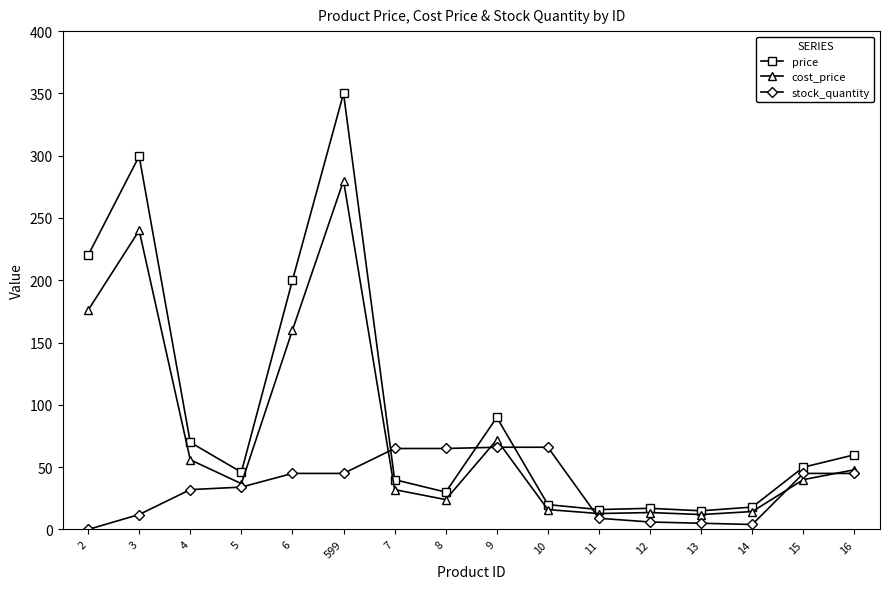

Is it true that stock_quantity equals -37.3 at 2?

False